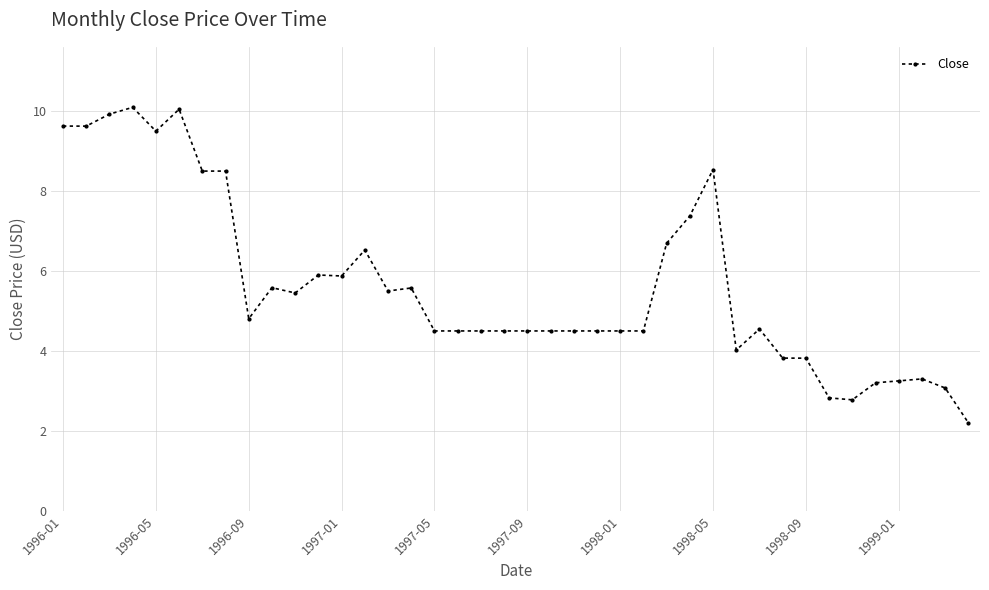

How many distinct data groups are displayed?

1